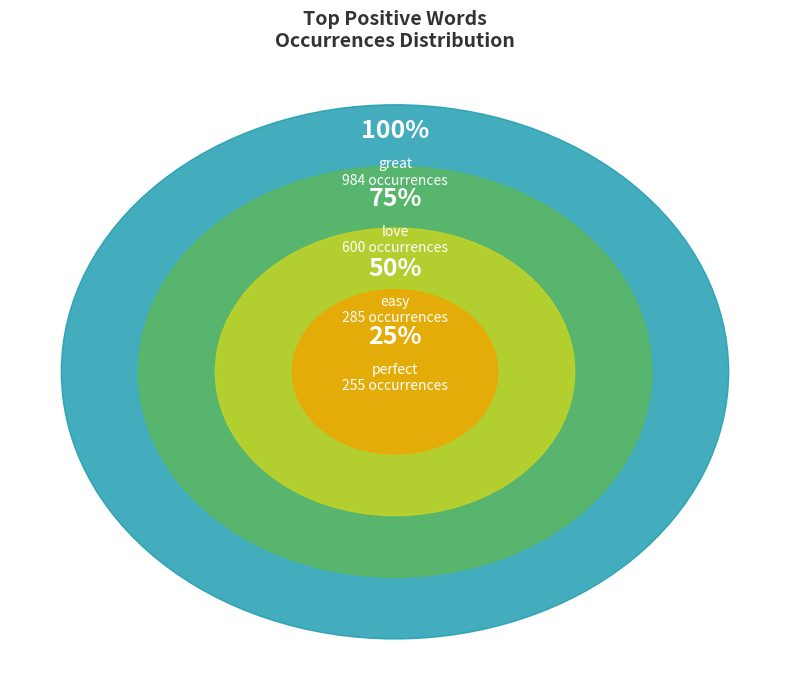

Is it true that love is 31% of the pie?

False